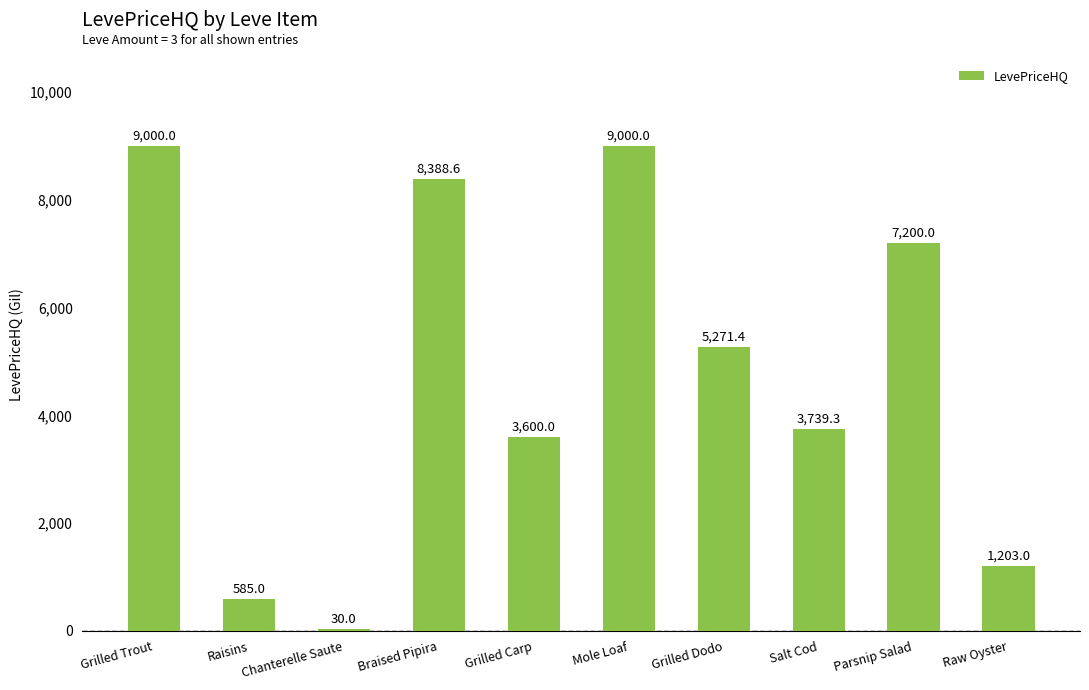

What is the sum of the values at Grilled Dodo and Grilled Trout?

14271.4